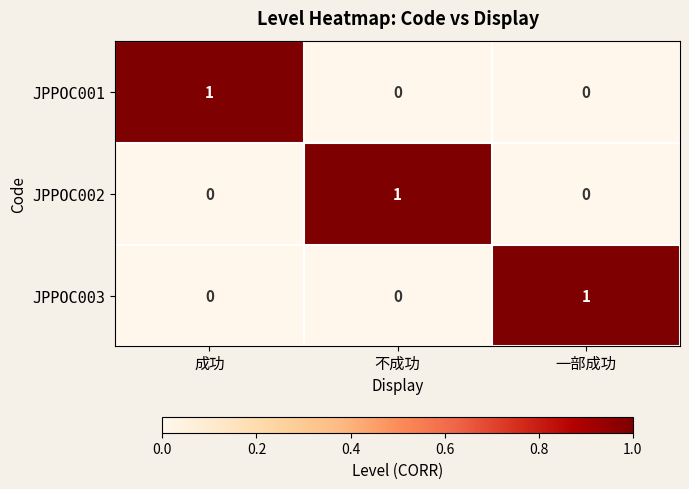

Reading left to right, list all the values displayed in this chart.

JPPOC001: 1	0	0
JPPOC002: 0	1	0
JPPOC003: 0	0	1